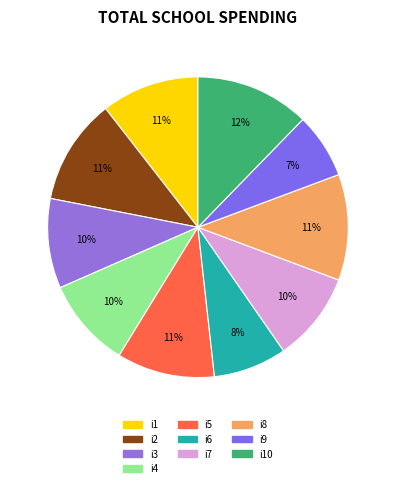

How many segments does this pie chart have?

10